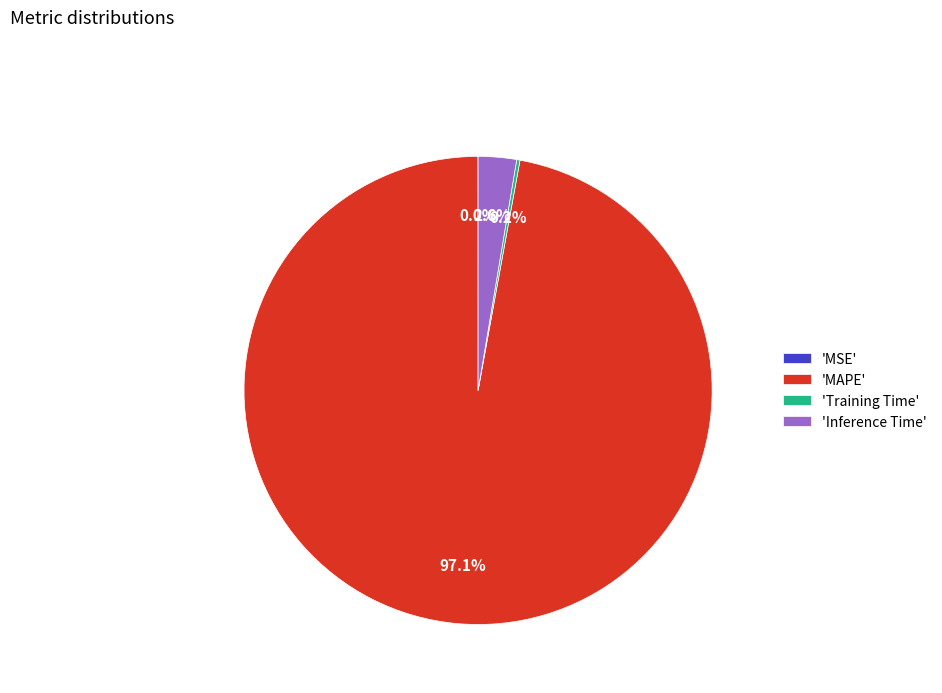

Is there any slice that represents more than half of the pie?

Yes